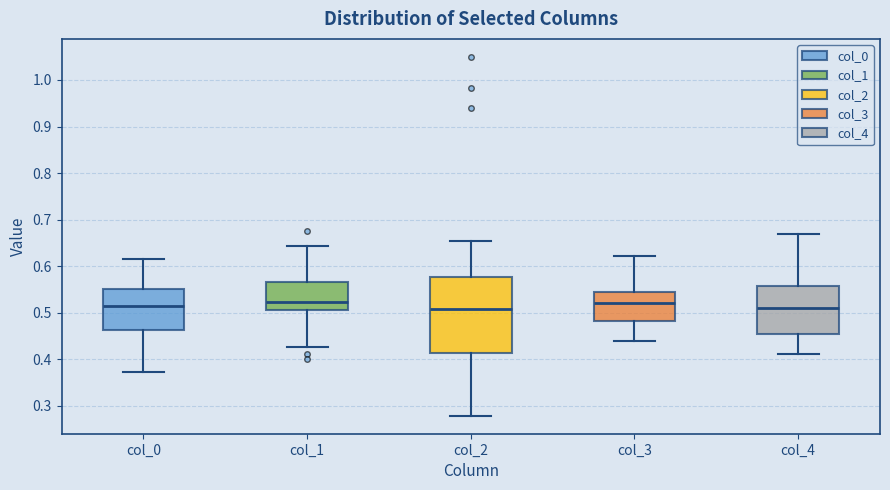

Reading left to right, read every box against the y-axis: the position of its median line, the range the box covers, and the ends of its whiskers. The values are not printed on the chart, so give them approximately, as read against the axis.

col_0: median 0.51, box 0.46 to 0.55, whiskers 0.37 to 0.61
col_1: median 0.52, box 0.51 to 0.57, whiskers 0.43 to 0.64
col_2: median 0.51, box 0.41 to 0.58, whiskers 0.28 to 0.65
col_3: median 0.52, box 0.48 to 0.54, whiskers 0.44 to 0.62
col_4: median 0.51, box 0.45 to 0.56, whiskers 0.41 to 0.67